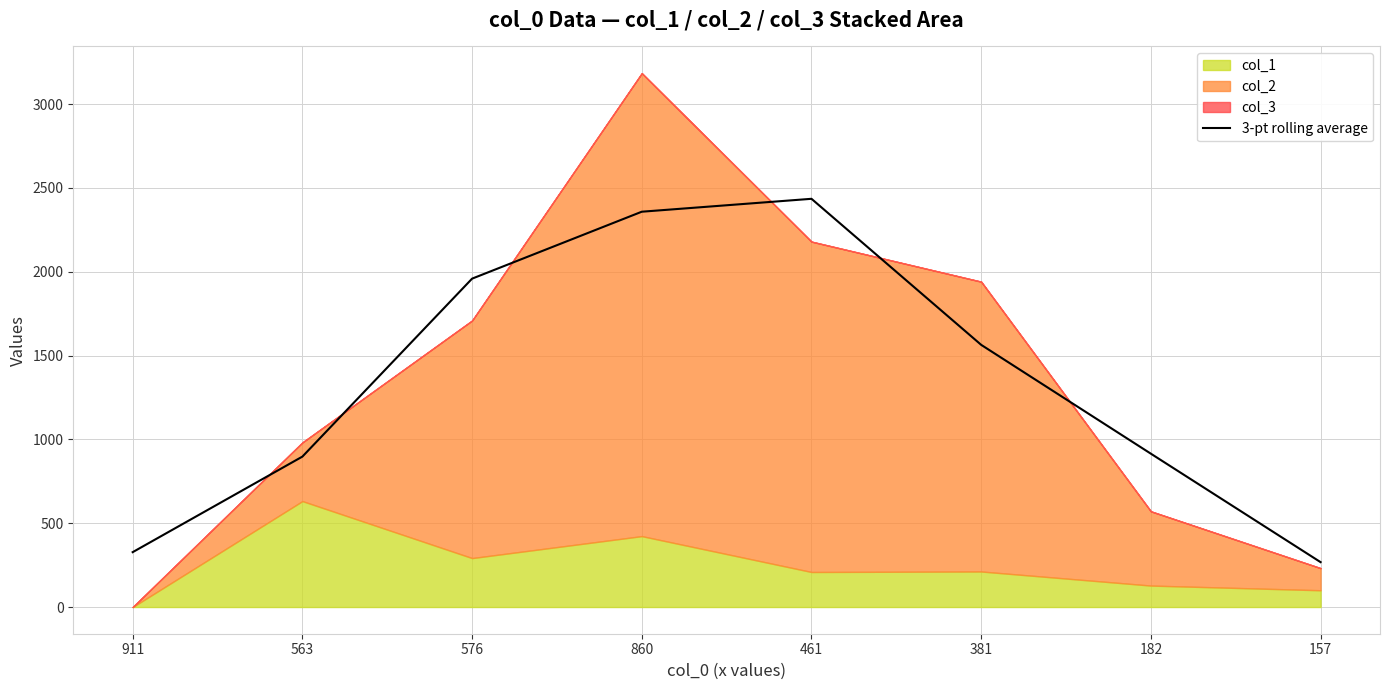

Reading left to right, transcribe all the data shown in this chart.

911=327.3	563=897.3	576=1959.0	860=2358.3	461=2435.3	381=1564.0	182=914.7	157=267.7